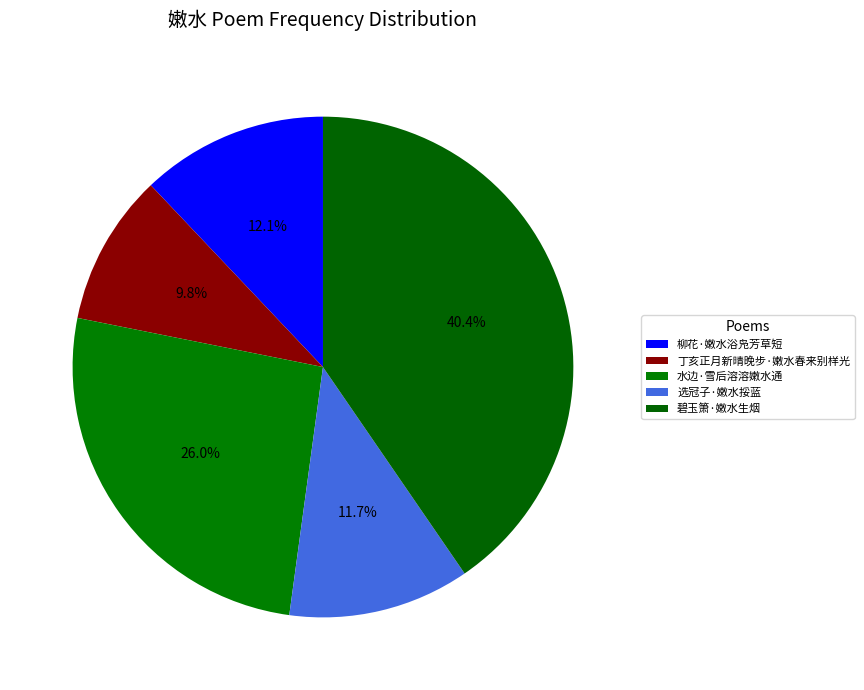

How many slices are in this pie chart?

5